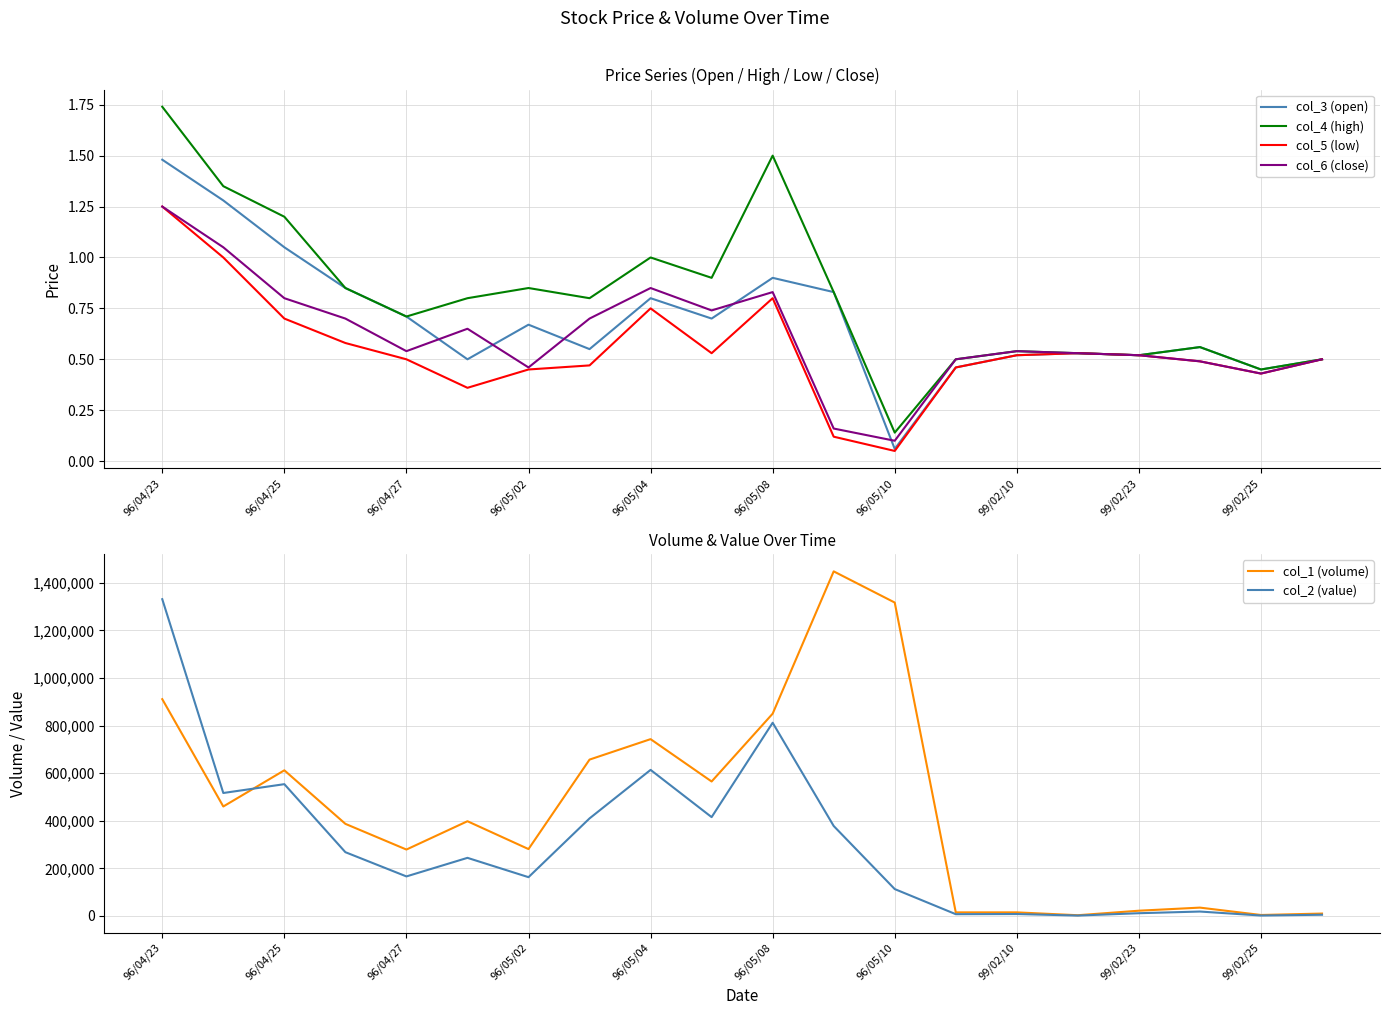

What is the minimum value shown in the chart?

0.1